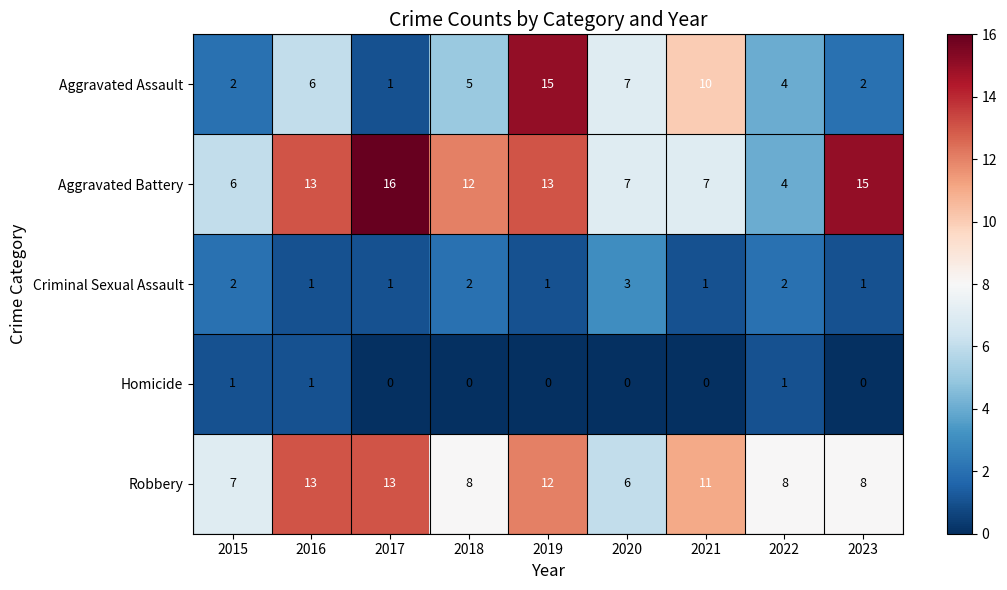

At which label does Aggravated Assault first exceed 5?

2016